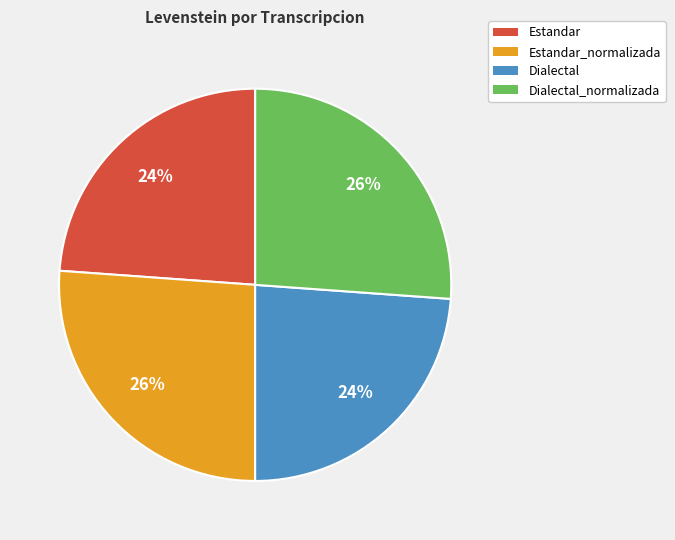

To the nearest percent, what is the difference between the largest and smallest slice percentages?

2%